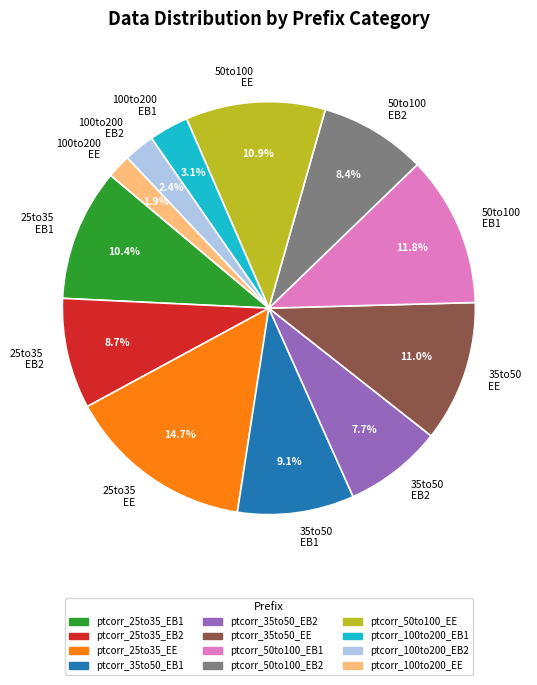

Which category has the biggest portion of the pie?

25to35 EE